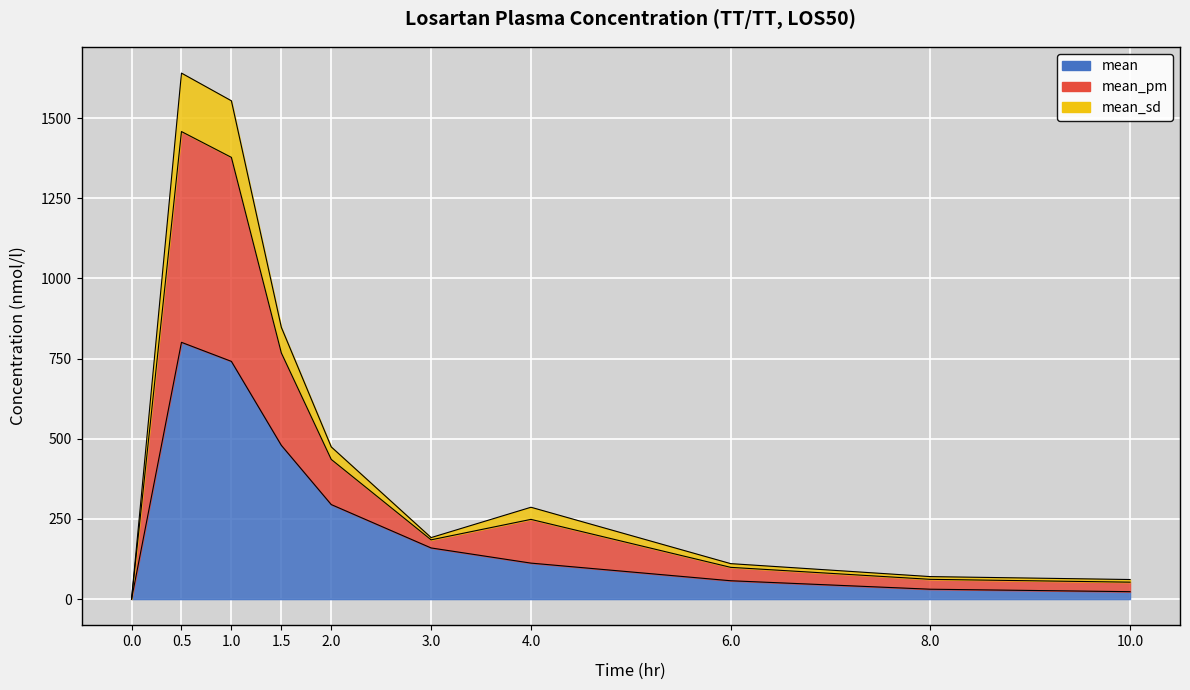

What is the total value across all series at 0.5?

3898.4